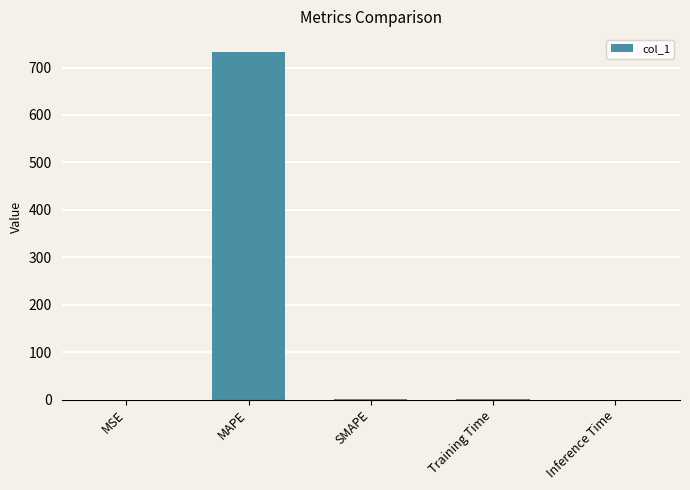

What is the sum of all values?

737.5